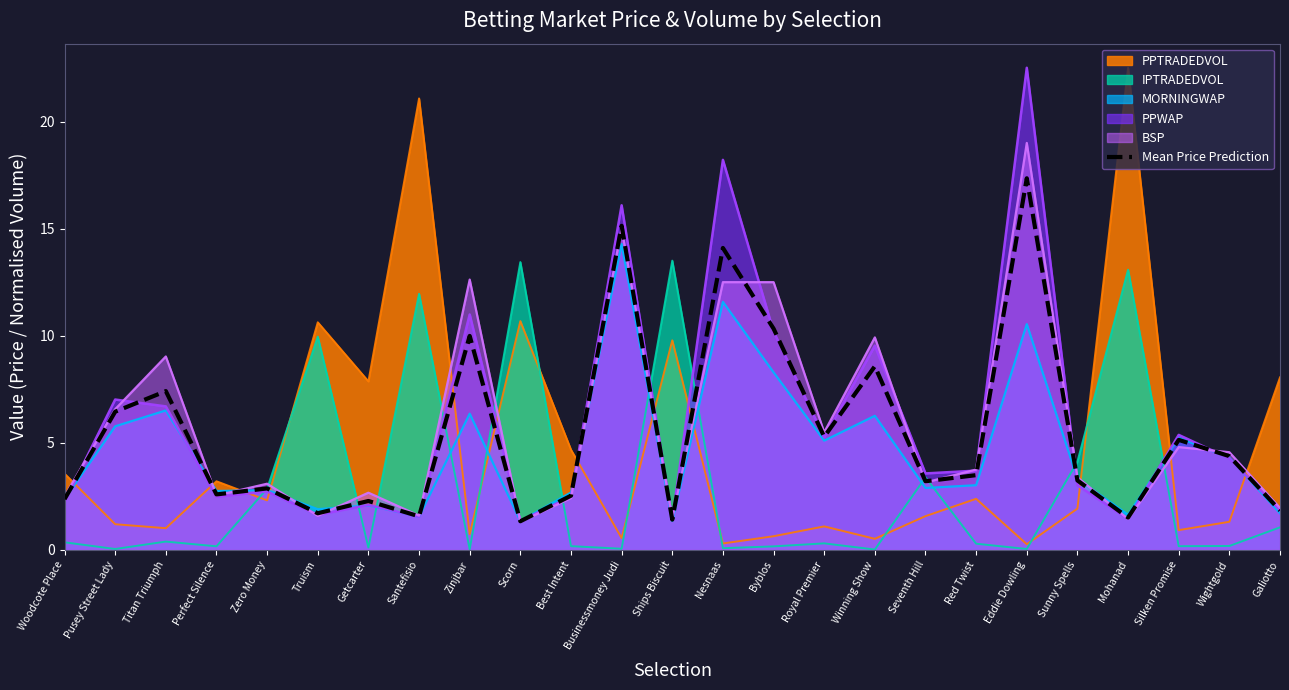

Which series changed the most between Pusey Street Lady and Red Twist?

PPWAP